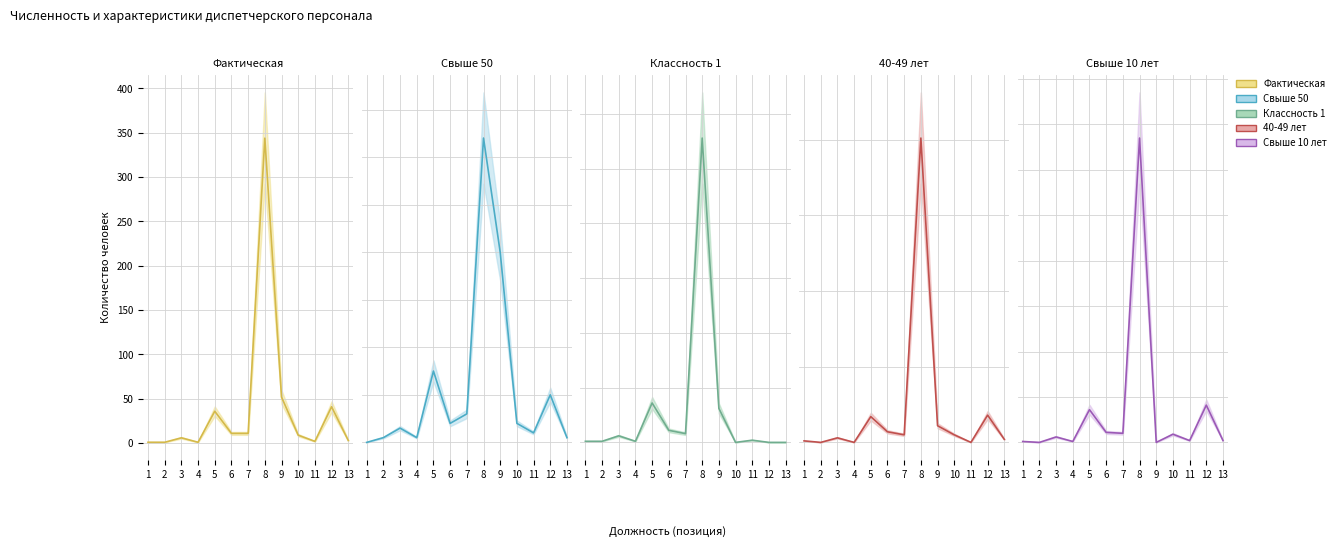

Which category has the lowest value in the 40-49 лет (col_7) series?

2